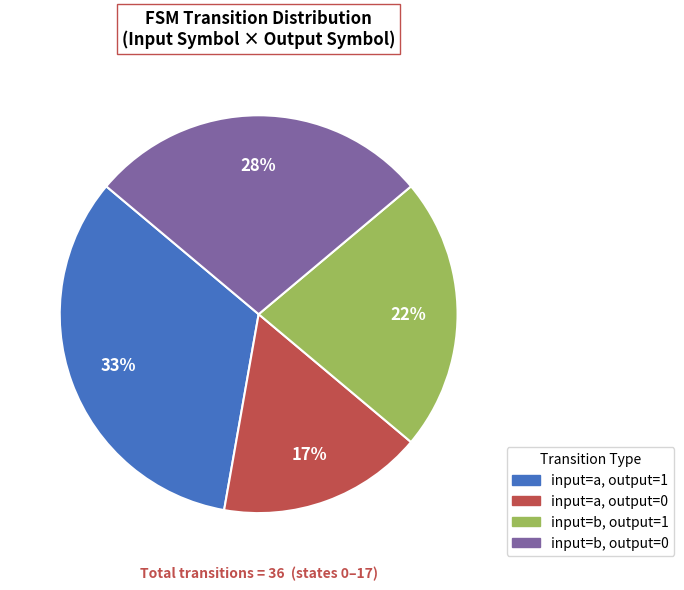

Count the number of slices in the pie.

4